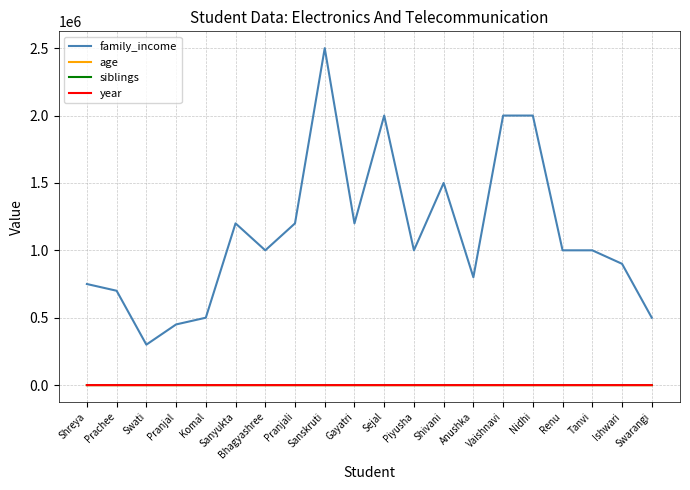

What are all the series names shown in the legend?

family_income, age, siblings, year